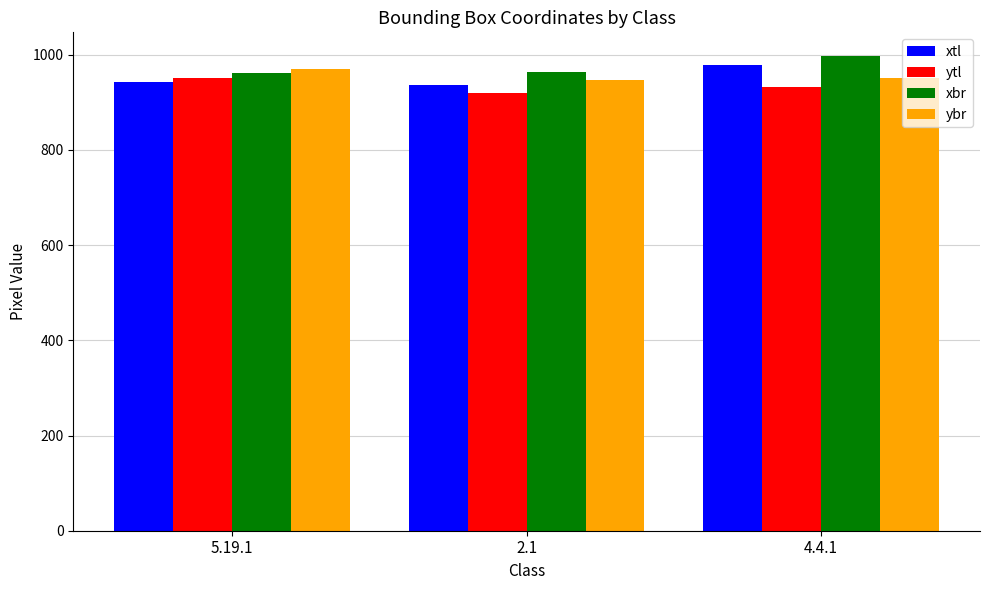

At which label is ybr closest to 958?

4.4.1